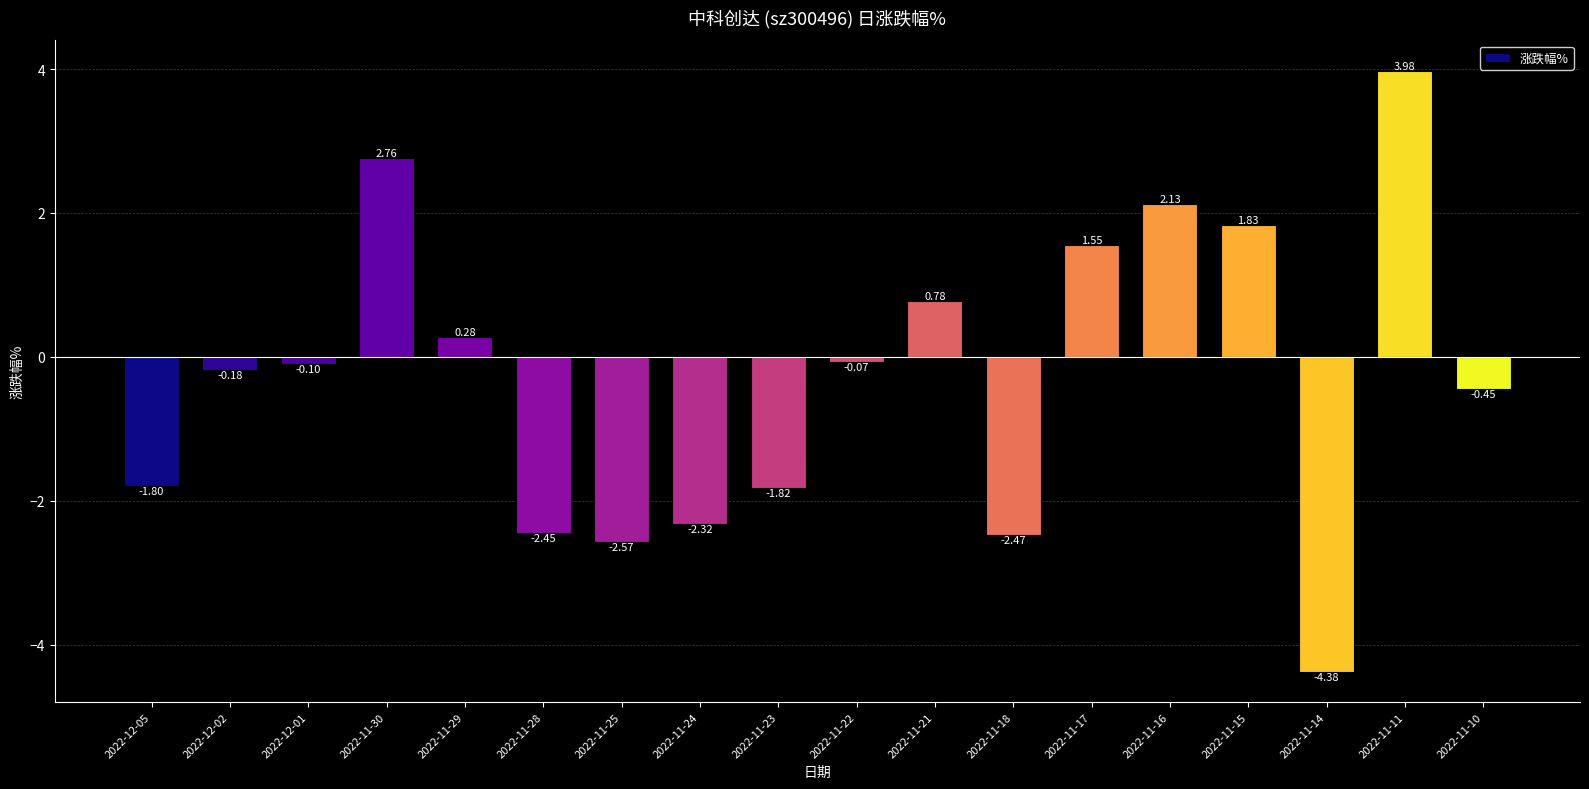

What is the change in value from 2022-11-29 to 2022-11-10?

-0.7